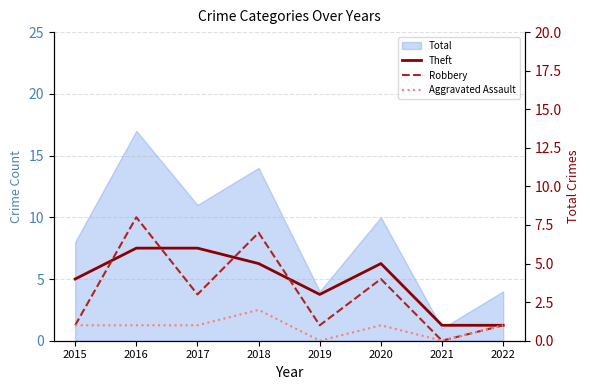

At which category does Aggravated Assault reach its first local peak?

2018